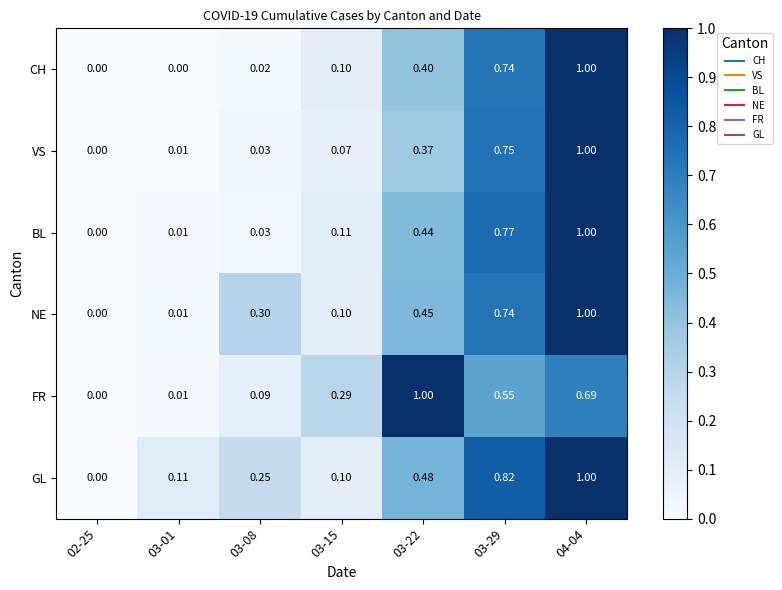

Is the value of CH at 03-15 greater than the value of GL at 03-22?

No